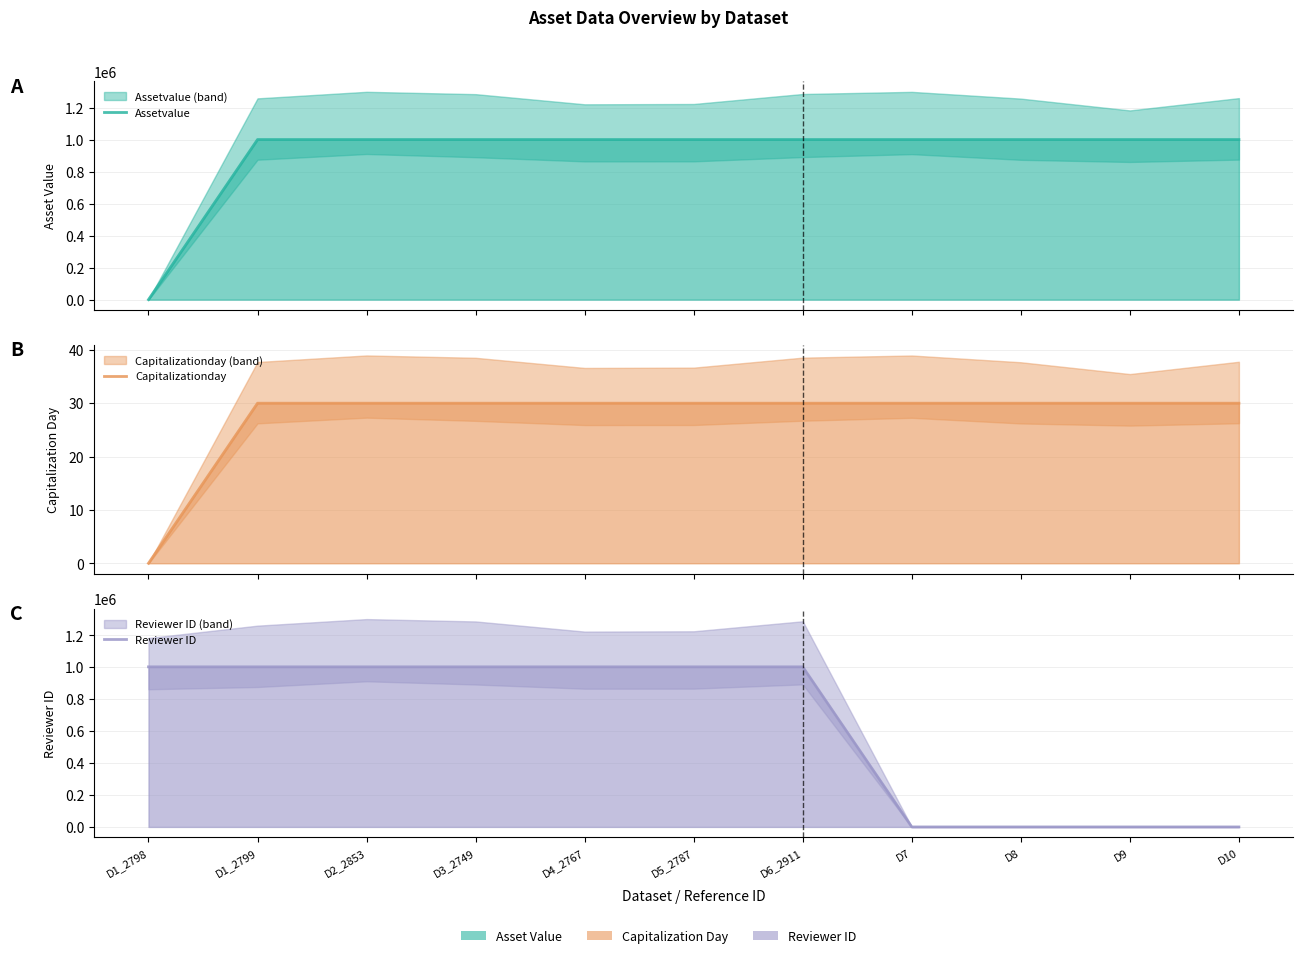

Reading left to right, extract all data points from this chart.

Assetvalue: D1_2798=0	D1_2799=1000000	D2_2853=1000000	D3_2749=1000000	D4_2767=1000000	D5_2787=1000000	D6_2911=1000000	D7=1000000	D8=1000000	D9=1000000	D10=1000000
Capitalizationday: D1_2798=0	D1_2799=30	D2_2853=30	D3_2749=30	D4_2767=30	D5_2787=30	D6_2911=30	D7=30	D8=30	D9=30	D10=30
Reviewer ID: D1_2798=1002436	D1_2799=1002436	D2_2853=1002436	D3_2749=1002436	D4_2767=1002436	D5_2787=1002436	D6_2911=1002436	D7=0	D8=0	D9=0	D10=0